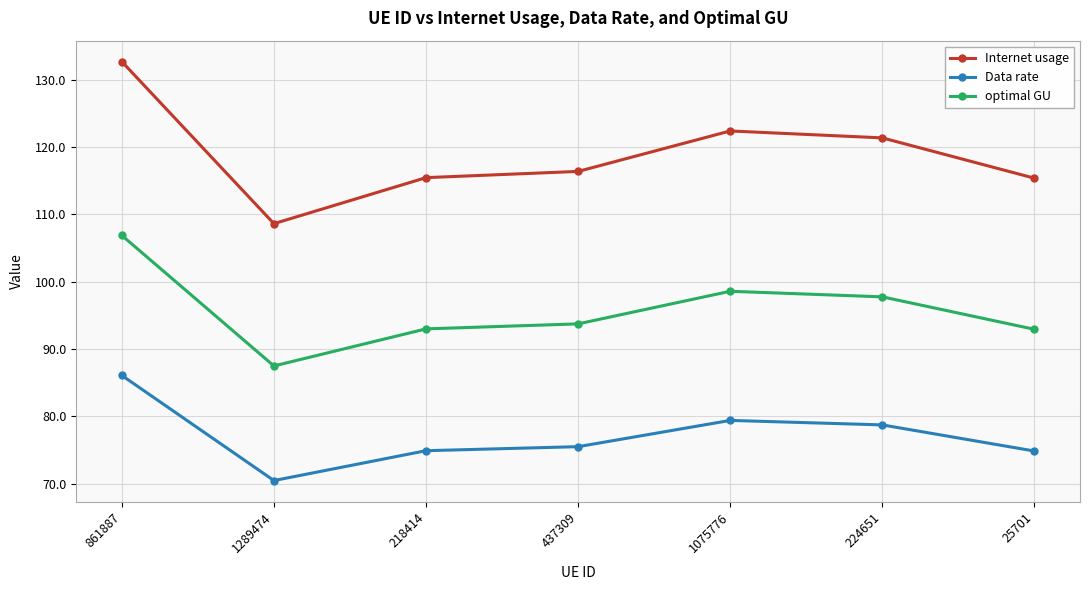

At how many categories does at least one series exceed 79?

7